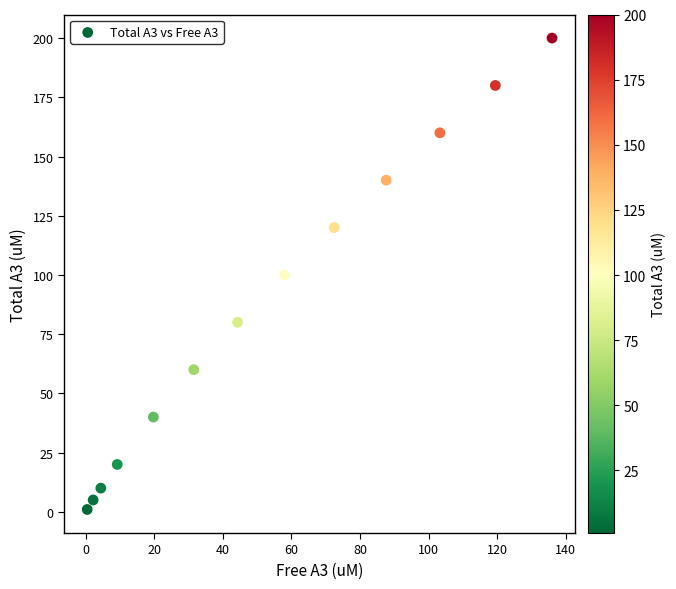

What is the range of Y values (max minus min)?

199